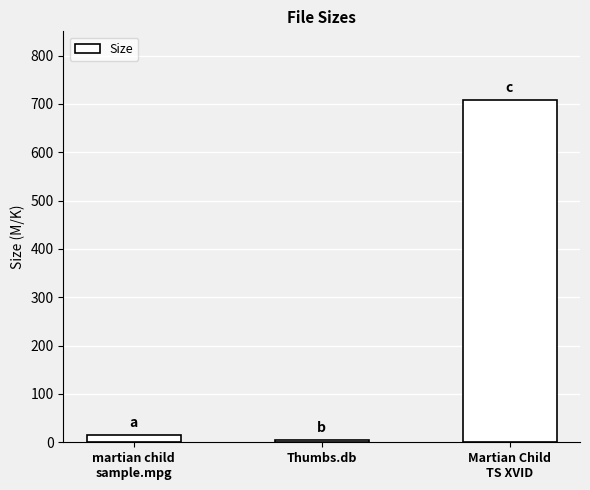

Approximately how many times larger is the value at martian child
sample.mpg compared to Thumbs.db?

2.9